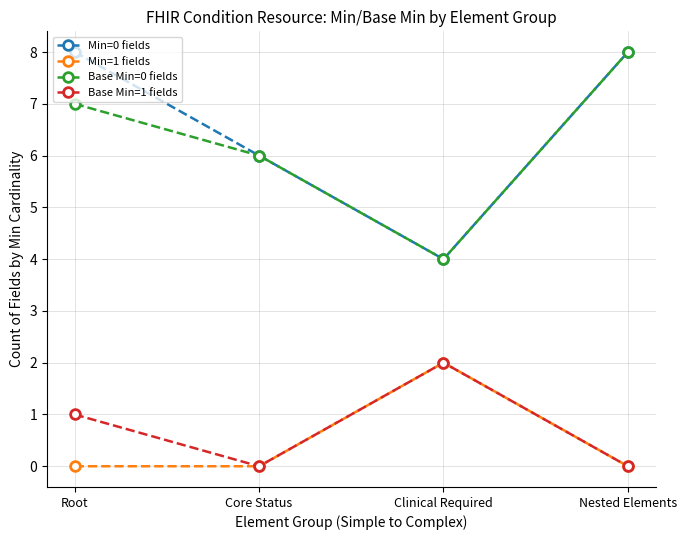

Does the chart display data point markers on the line(s)?

Yes